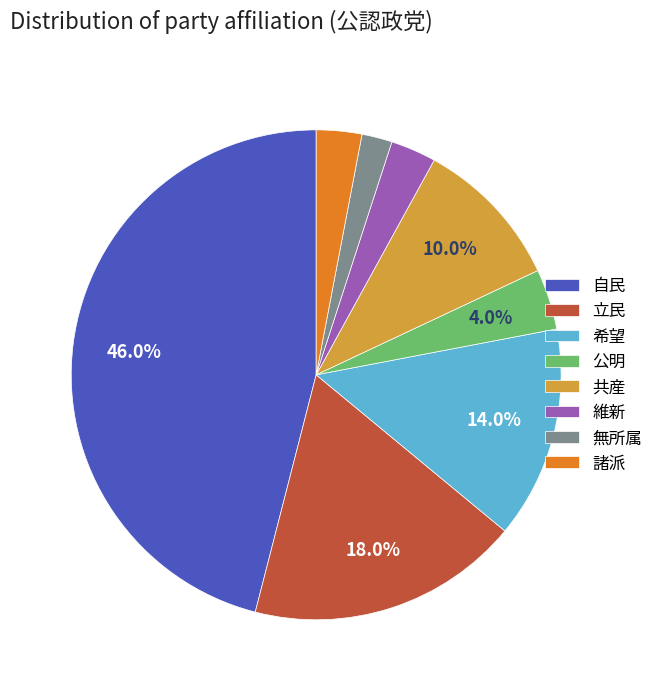

Does 維新 account for over 50% of the chart?

No